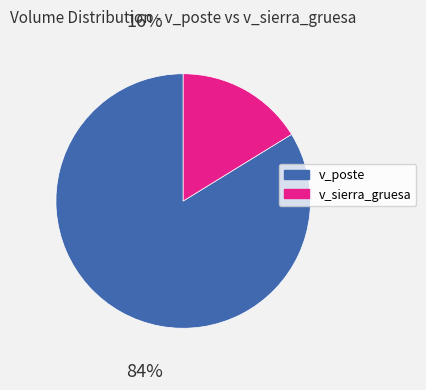

Do v_sierra_gruesa and v_poste together represent more than half of the pie?

Yes